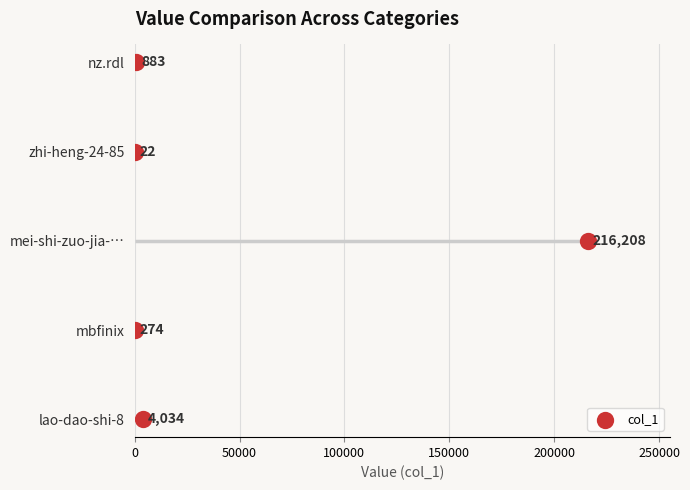

Which has a higher value, 100000 or 50000?

100000